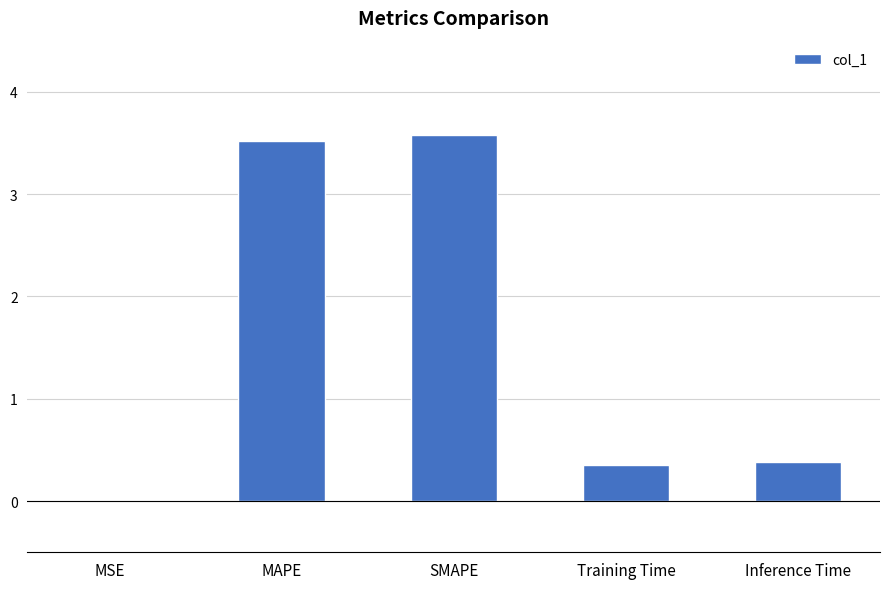

Read the value at SMAPE.

3.6